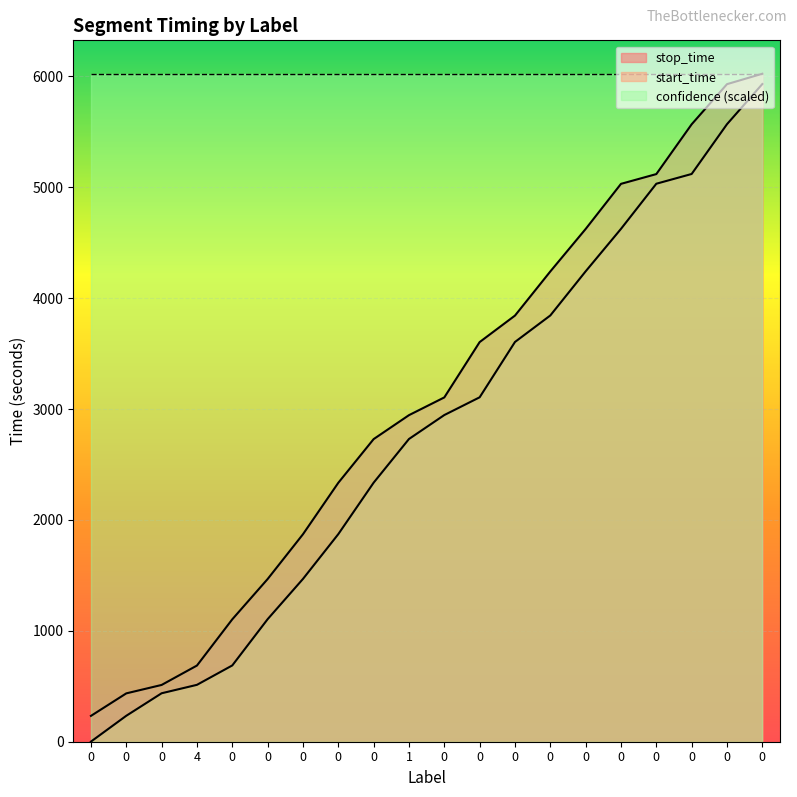

What is the spread (max minus min) of values at 0?

232